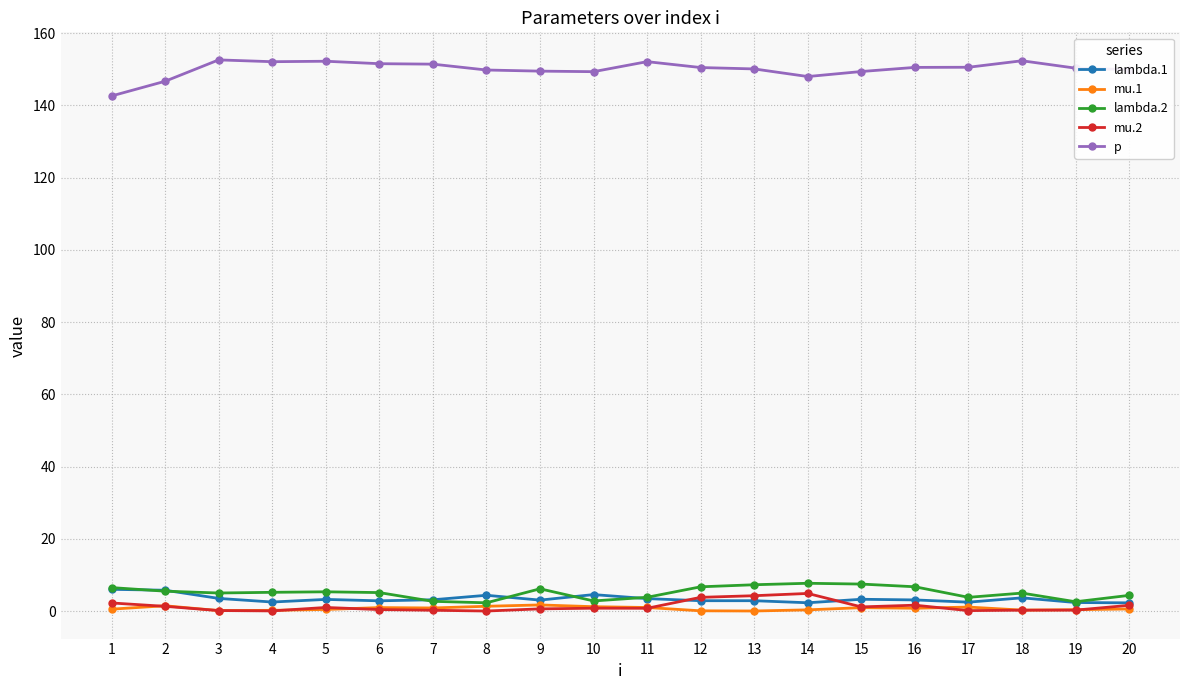

True or false: mu.2 and p intersect in this chart.

False